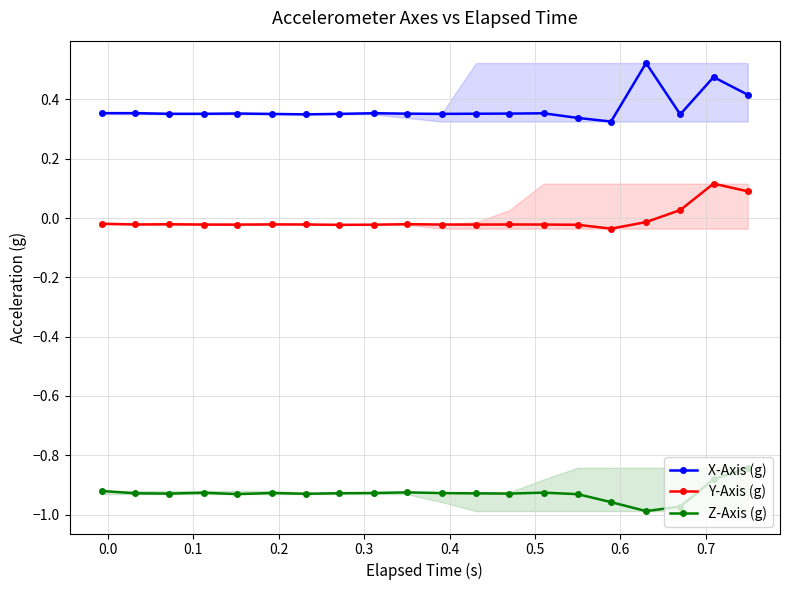

Which series has the largest total across all categories?

X-Axis (g)